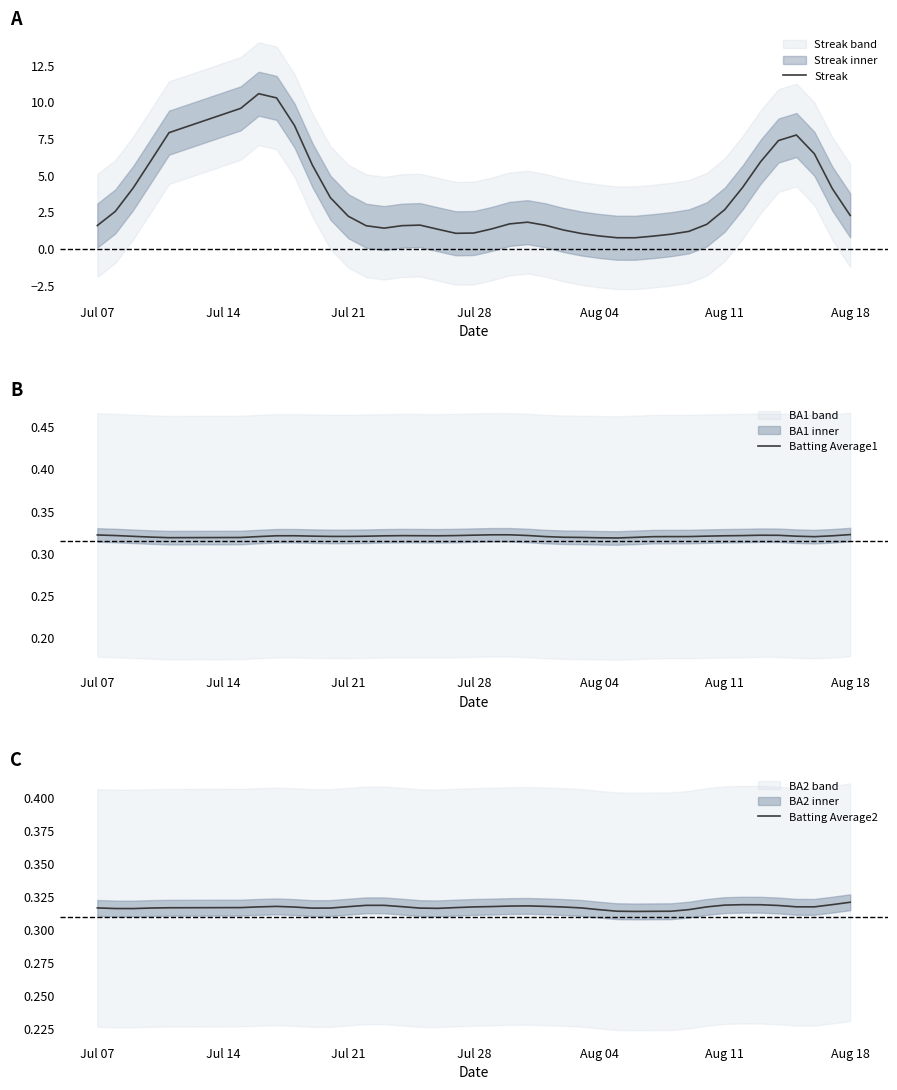

How many categories are shown in the chart?

40